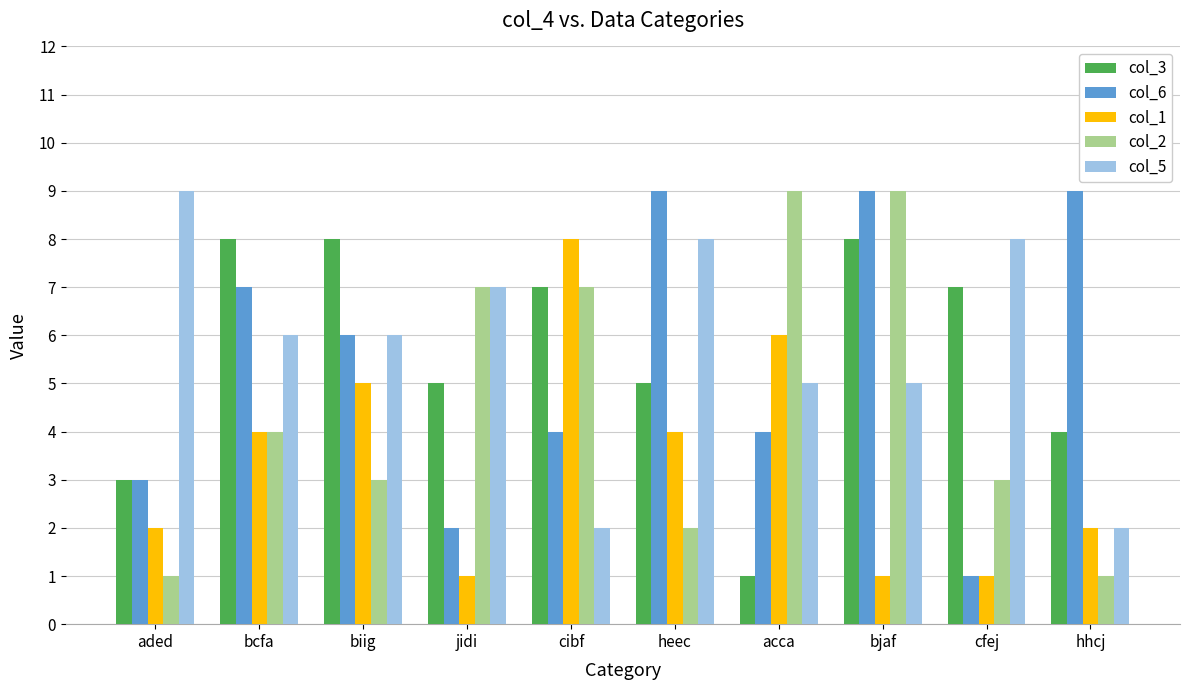

What is the lowest value of the col_6 series?

1